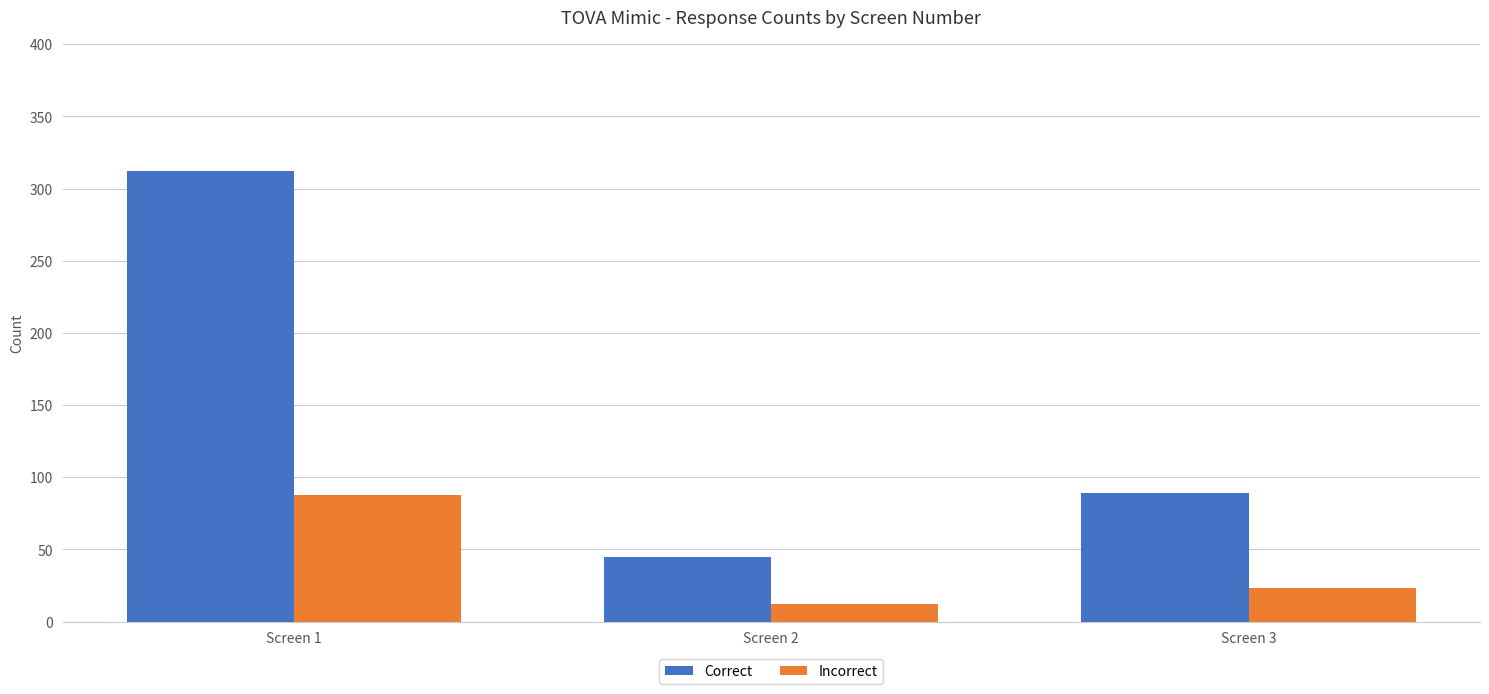

What are all the series names shown in the legend?

Correct, Incorrect